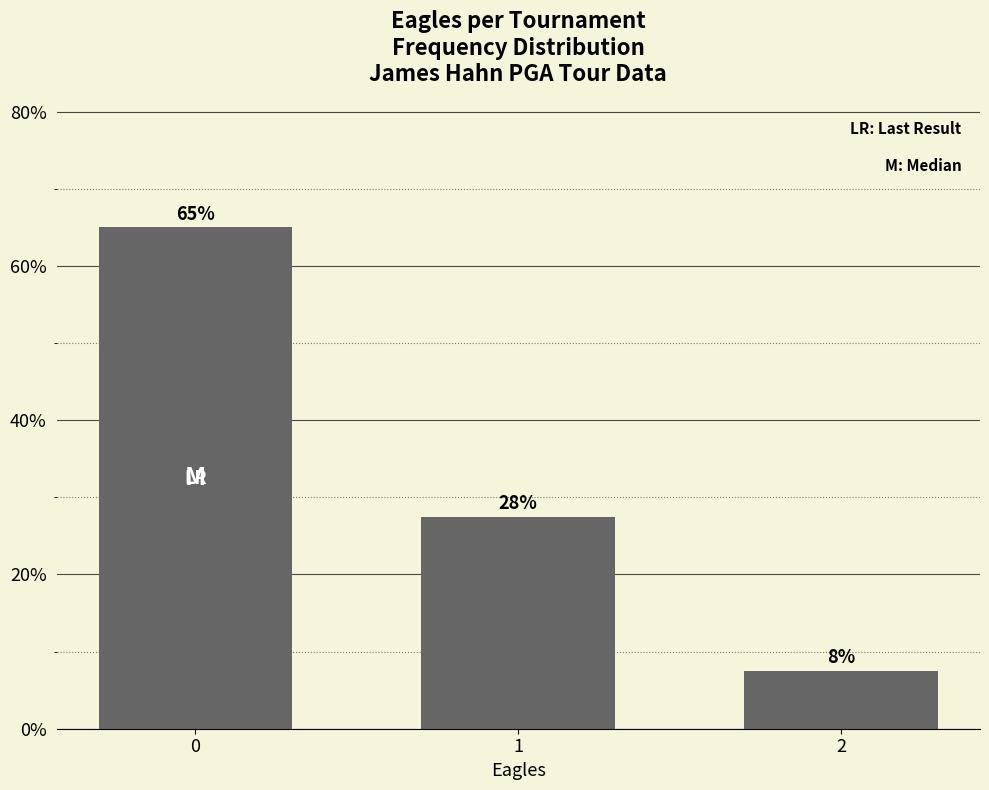

Reading left to right, what are all the values shown in this chart?

0=0.7	1=0.3	2=0.1